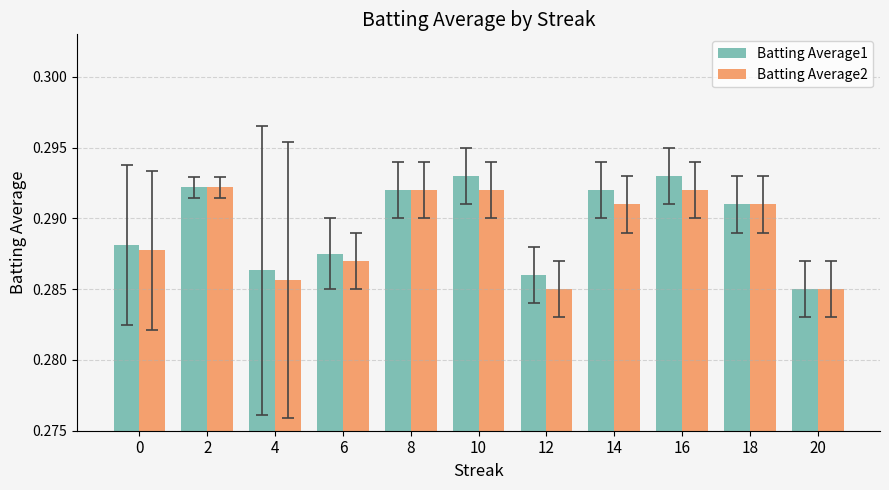

The Batting Average1 series shows 0.1 at 0. True or false?

False